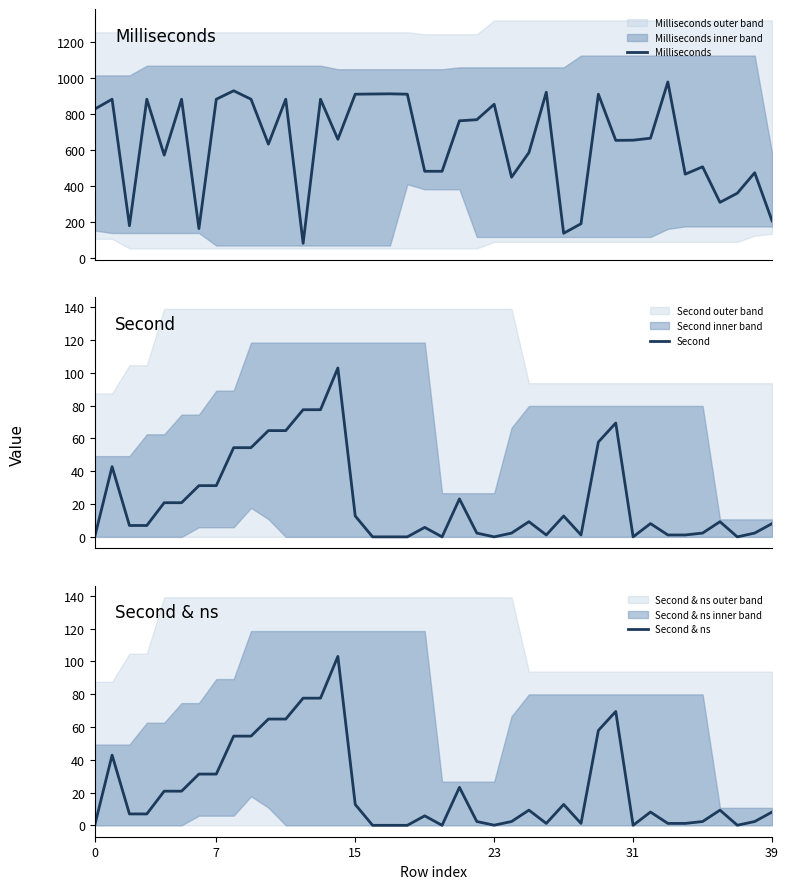

What is the maximum value for Milliseconds?

979